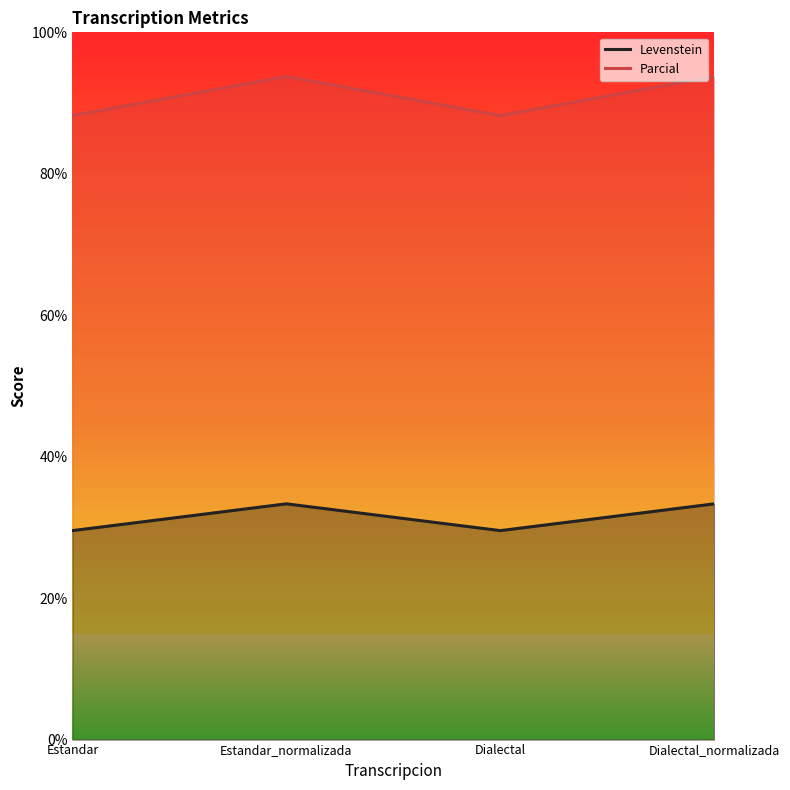

Rank the series by their maximum value, from lowest to highest.

Levenstein, Parcial